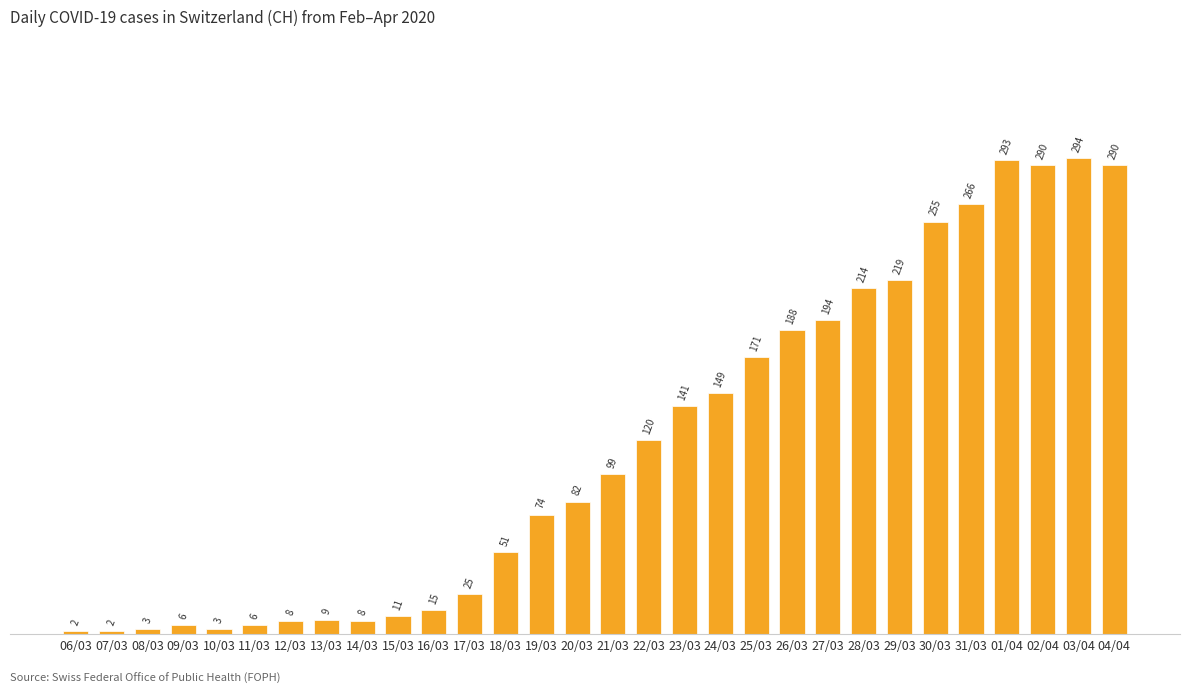

Approximately how many times larger is the value at 26/03 compared to 19/03?

2.5